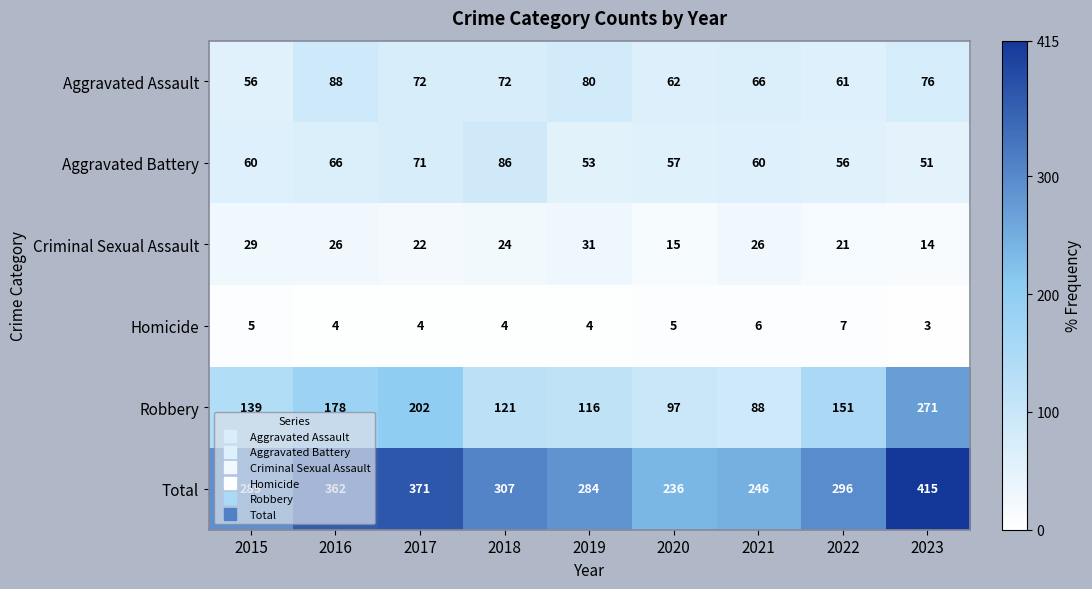

List the series in order of their peak value, highest first.

Total, Robbery, Aggravated Assault, Aggravated Battery, Criminal Sexual Assault, Homicide